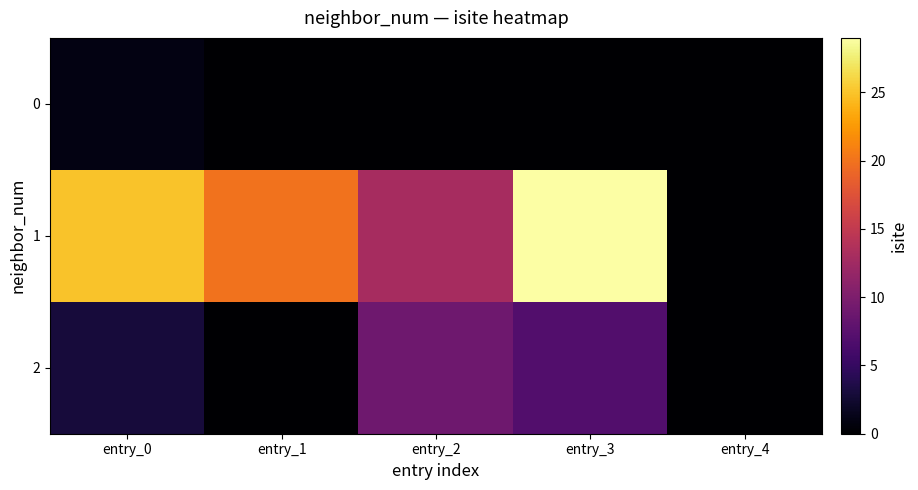

Reading left to right, extract all data points from this chart.

0: entry_0=1	entry_1=0	entry_2=0	entry_3=0	entry_4=0
1: entry_0=25	entry_1=20	entry_2=13	entry_3=29	entry_4=0
2: entry_0=3	entry_1=0	entry_2=9	entry_3=7	entry_4=0